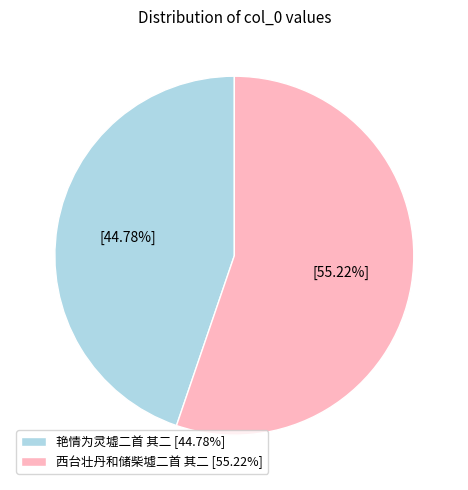

To the nearest percent, what percentage of the pie is 西台壮丹和储柴墟二首 其二?

55%